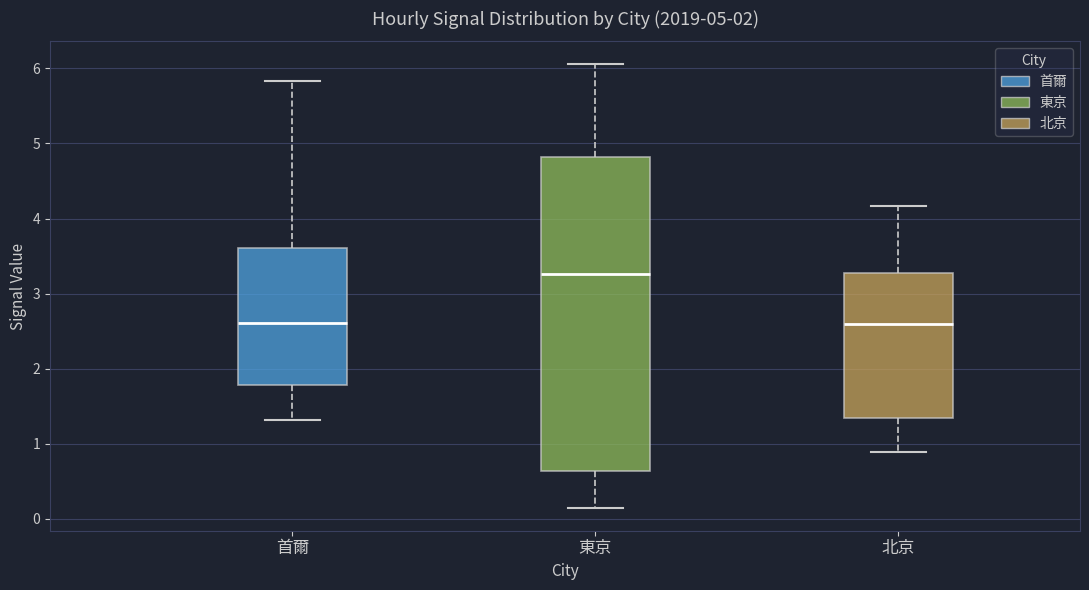

Which box is the tallest, from its lower edge to its upper edge?

東京